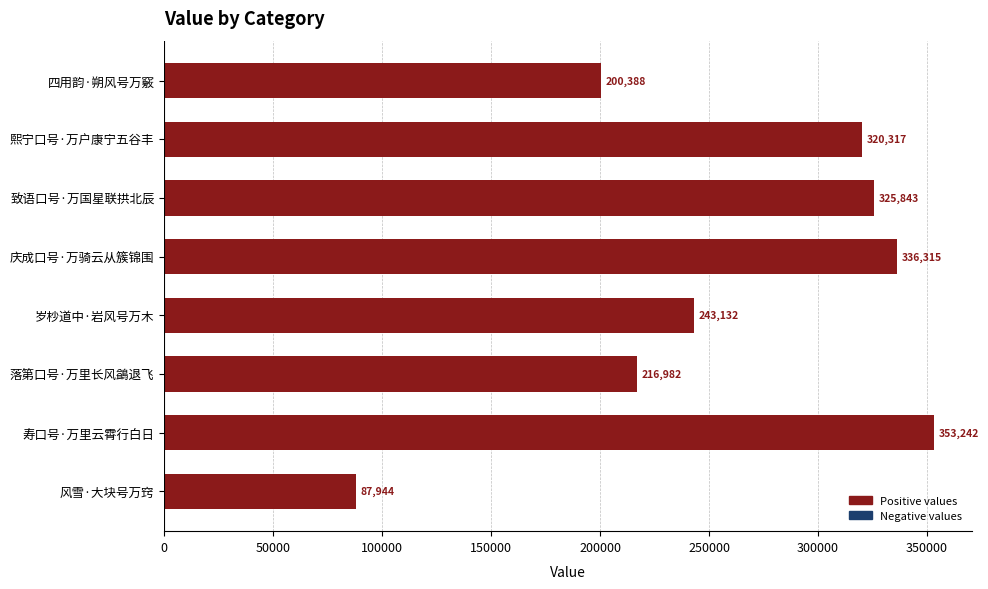

Rank the categories by value from lowest to highest.

风雪·大块号万窍, 四用韵·朔风号万竅, 落第口号·万里长风鷁退飞, 岁杪道中·岩风号万木, 熙宁口号·万户康宁五谷丰, 致语口号·万国星联拱北辰, 庆成口号·万骑云从簇锦围, 寿口号·万里云霄行白日